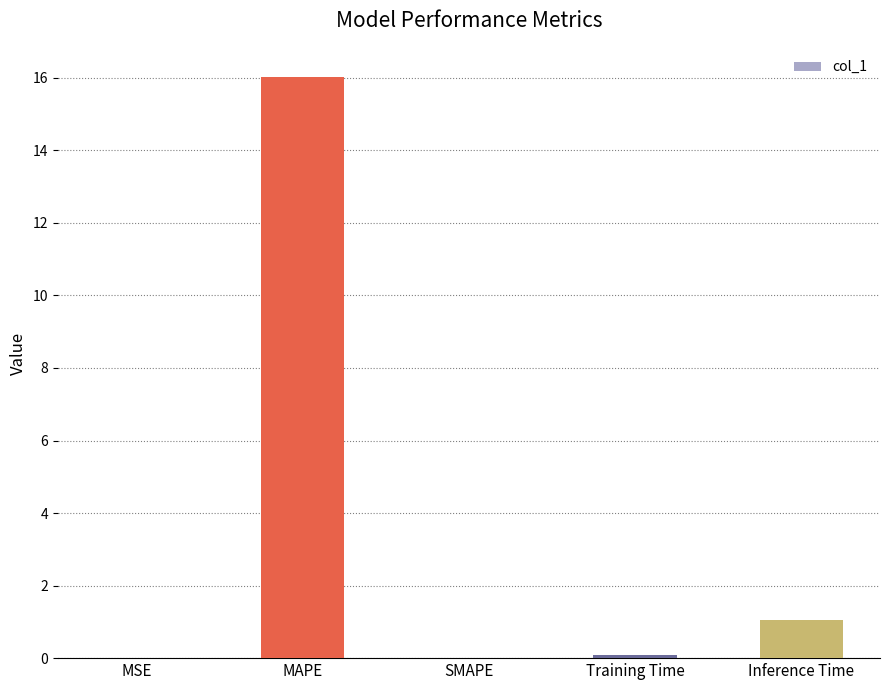

Which has a higher value, Training Time or MAPE?

MAPE